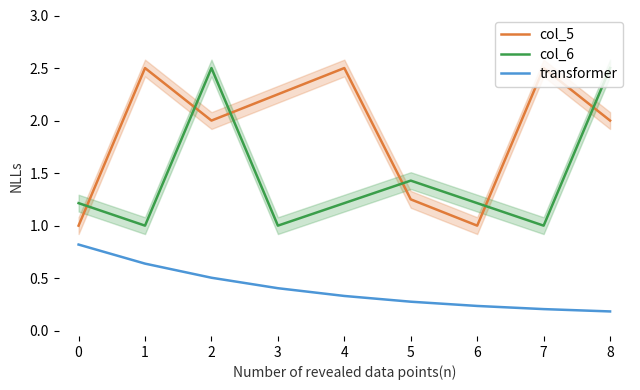

What is the value of the col_6 point at the 9th from the left?

2.5